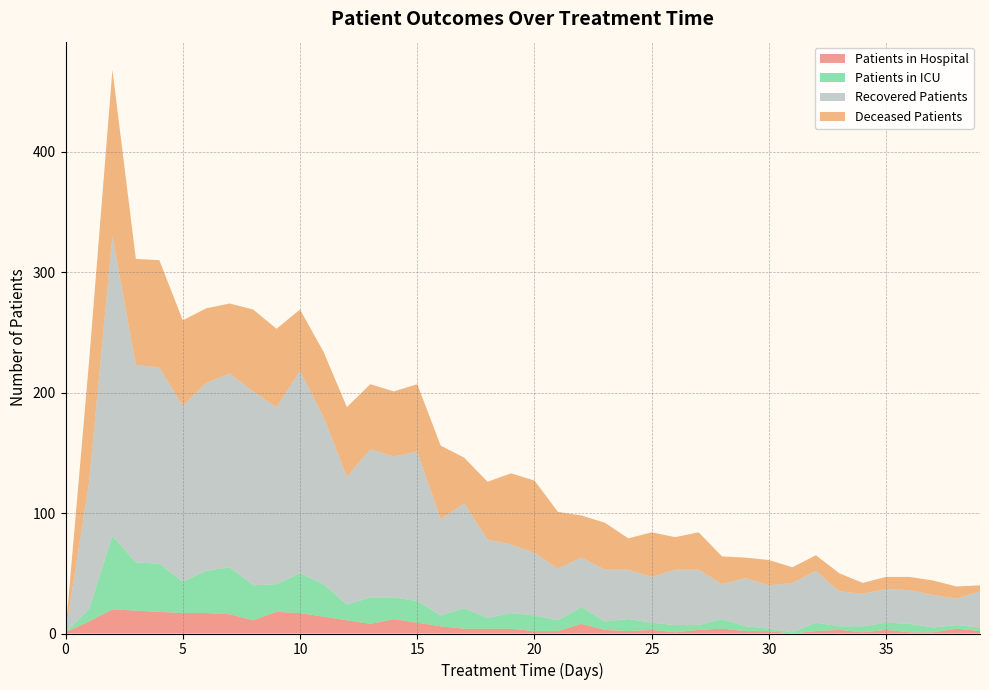

Reading left to right, list all the values displayed in this chart.

patients_in_hospital: 1	10	20	19	18	17	17	16	11	18	17	14	11	8	12	9	6	4	4	4	2	2	8	3	2	3	1	3	4	2	2	0	2	3	1	3	1	1	4	2
patients_in_icu: 0	10	61	40	40	26	35	39	29	23	33	27	13	22	18	18	9	17	9	13	13	9	14	7	10	6	6	4	8	4	2	1	7	3	5	6	7	4	3	3
recovered_patients: 0	105	249	164	163	146	156	161	161	147	168	139	106	123	117	124	80	87	65	57	52	43	41	43	41	38	46	46	29	40	36	41	43	29	27	28	28	27	22	30
deceased_patients: 0	100	138	88	89	71	62	58	68	65	51	54	58	54	54	56	61	38	48	59	60	47	35	39	26	37	27	31	23	17	21	13	13	15	9	10	11	12	10	5